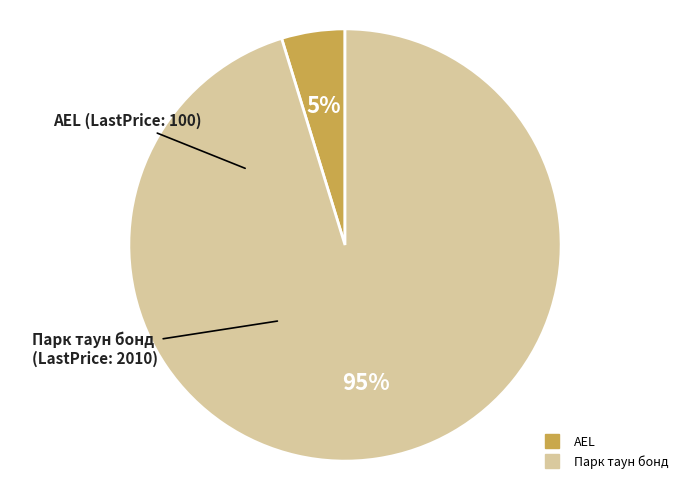

Is the sum of Парк таун бонд and AEL greater than half?

Yes